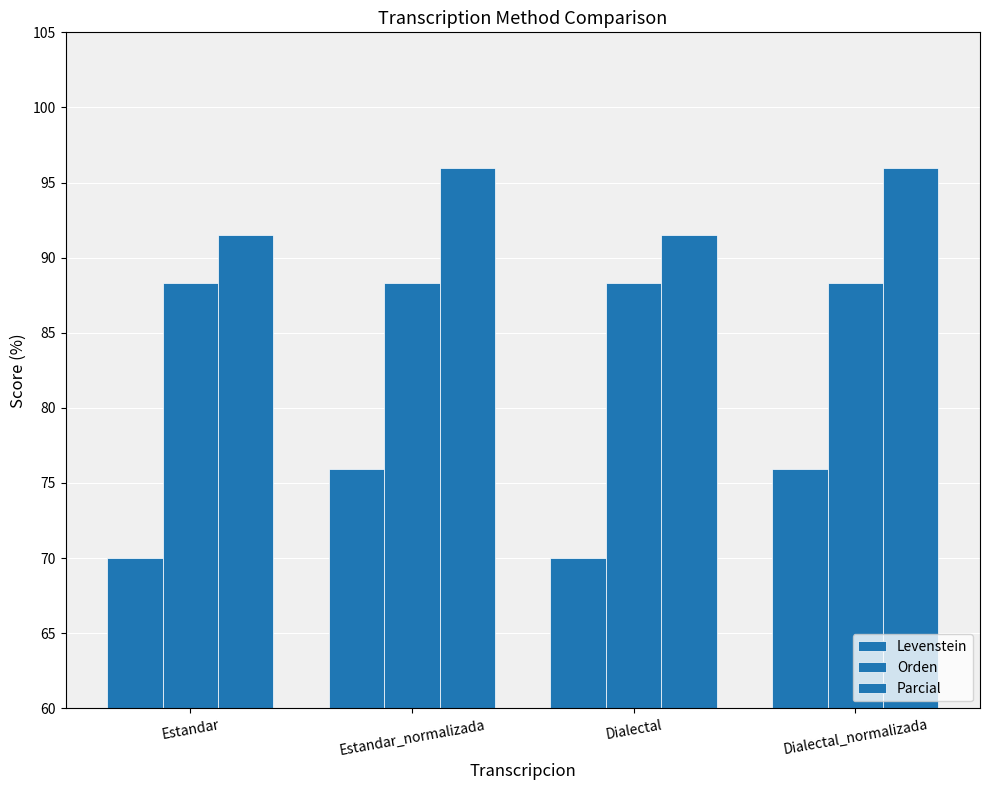

How many categories are shown in the chart?

4